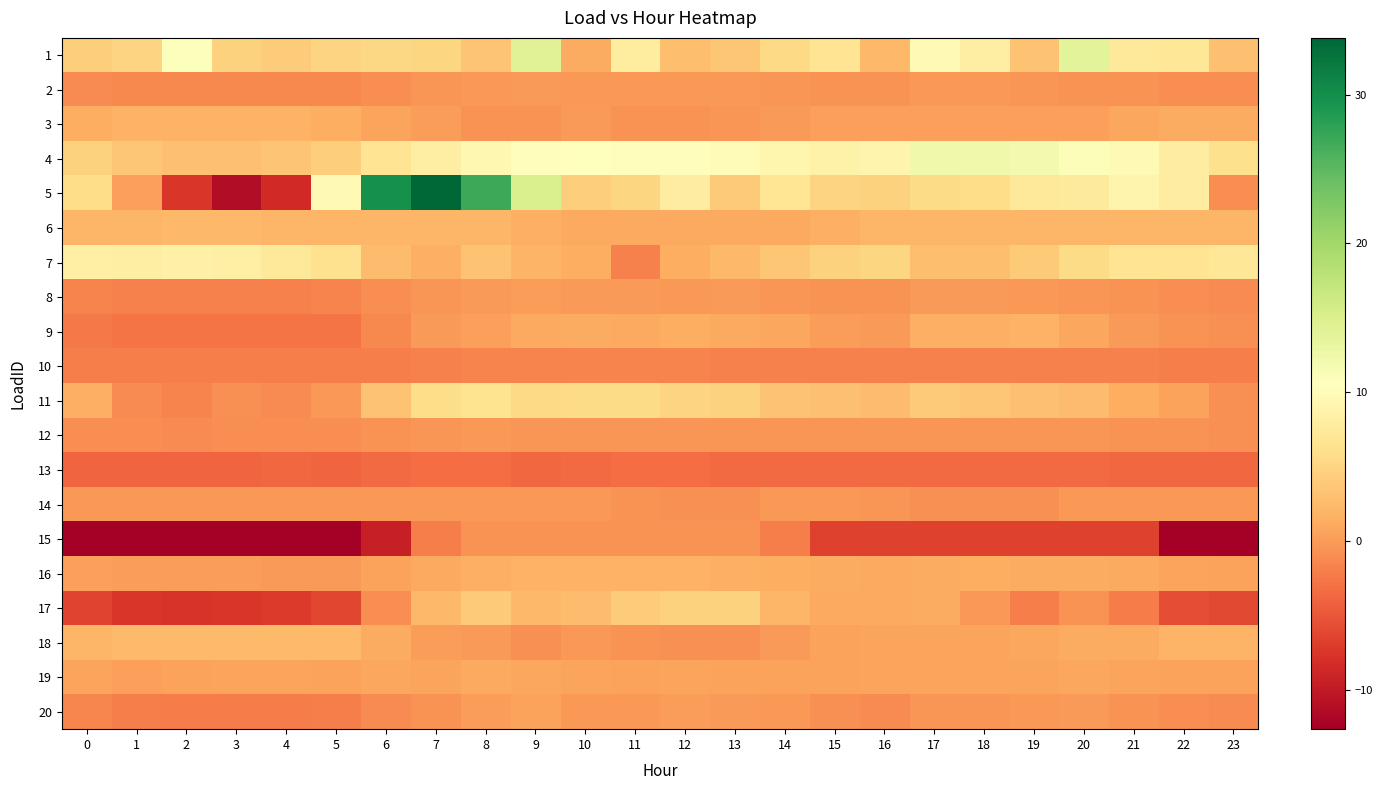

List the series in order of their peak value, lowest first.

13, 10, 15, 12, 14, 2, 8, 20, 19, 9, 3, 16, 6, 18, 17, 11, 7, 4, 1, 5